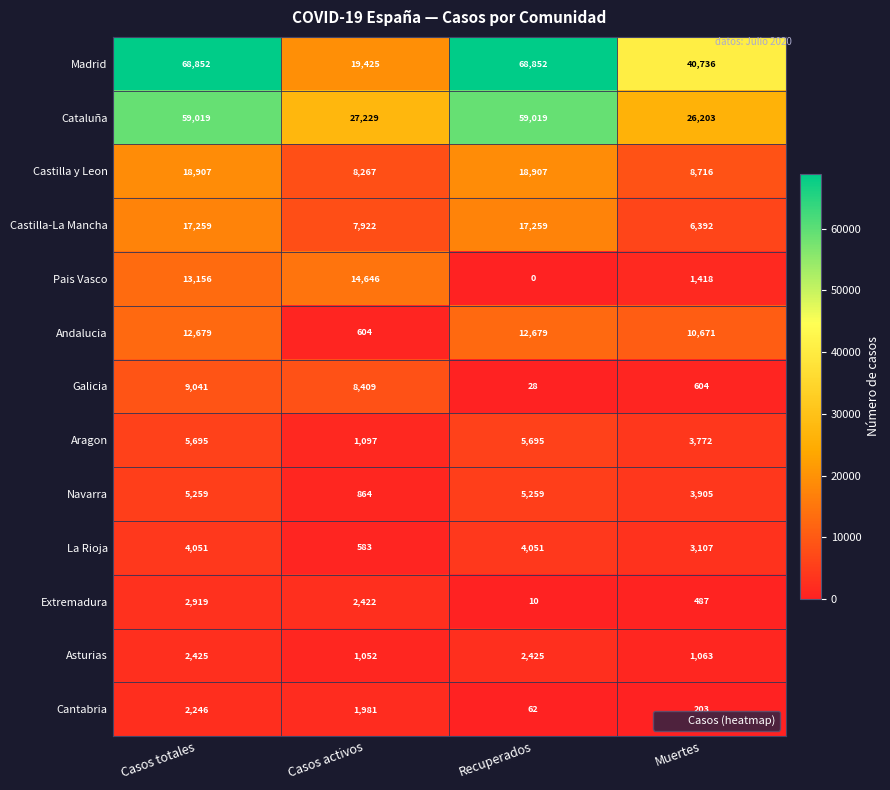

What is the average value of the Aragon series?

4065